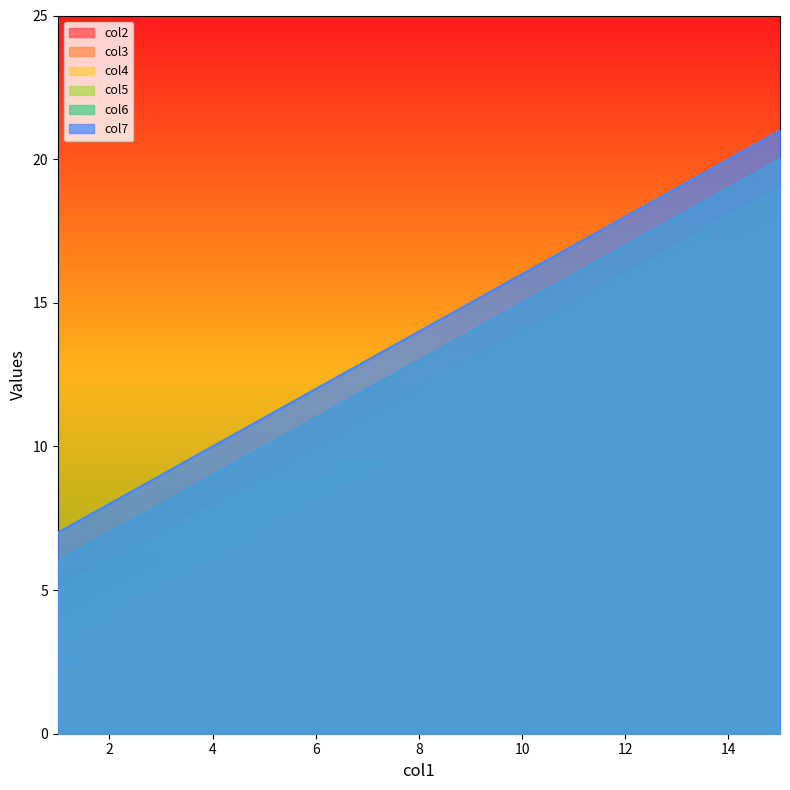

How many values in the col7 series are below 14?

1